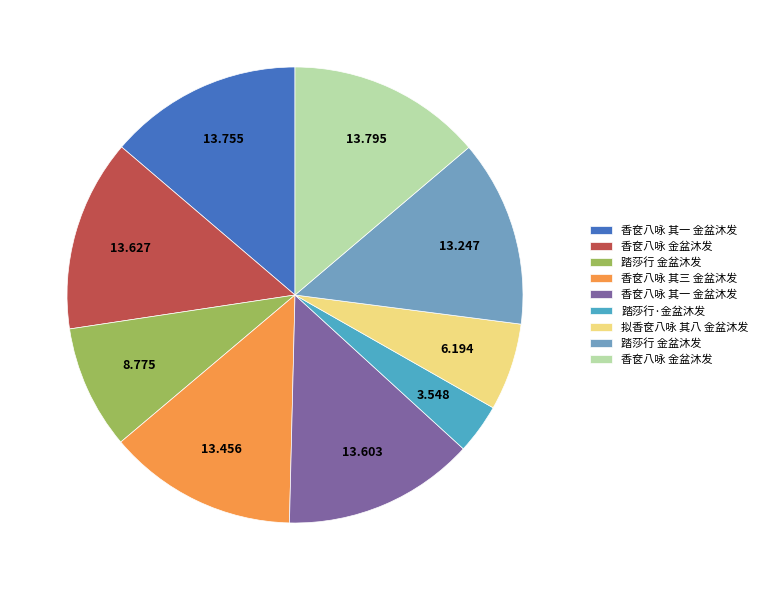

Is there any slice that represents more than half of the pie?

No